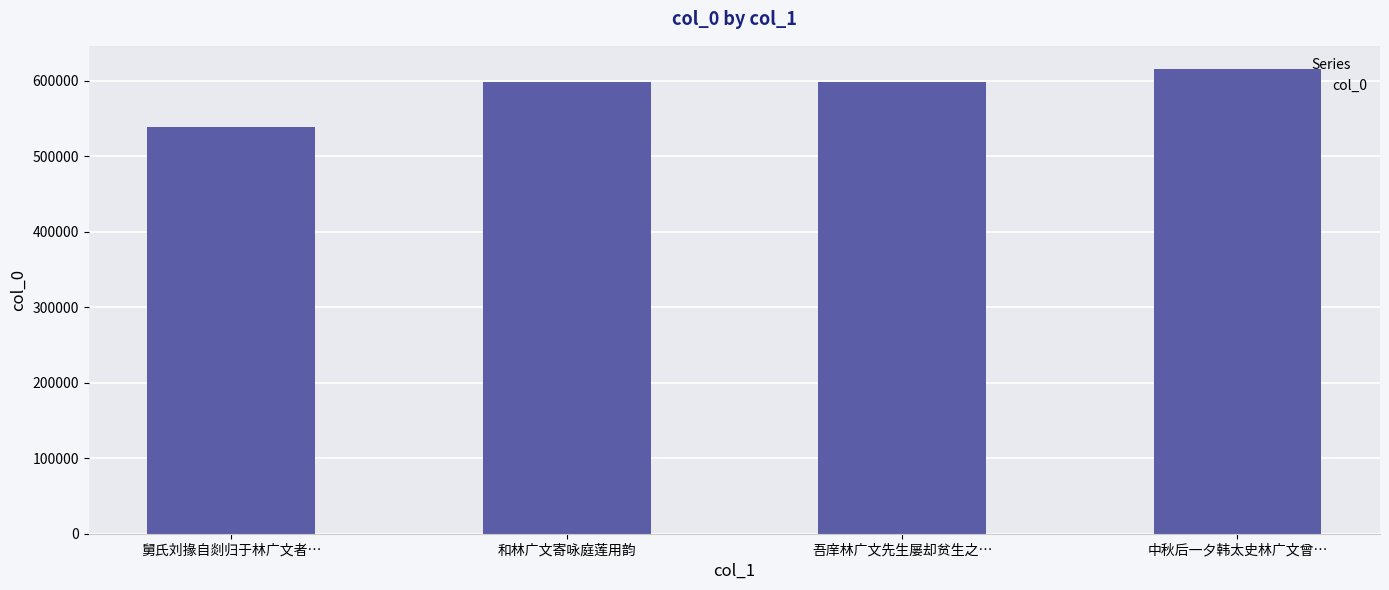

How many categories are shown in the chart?

4